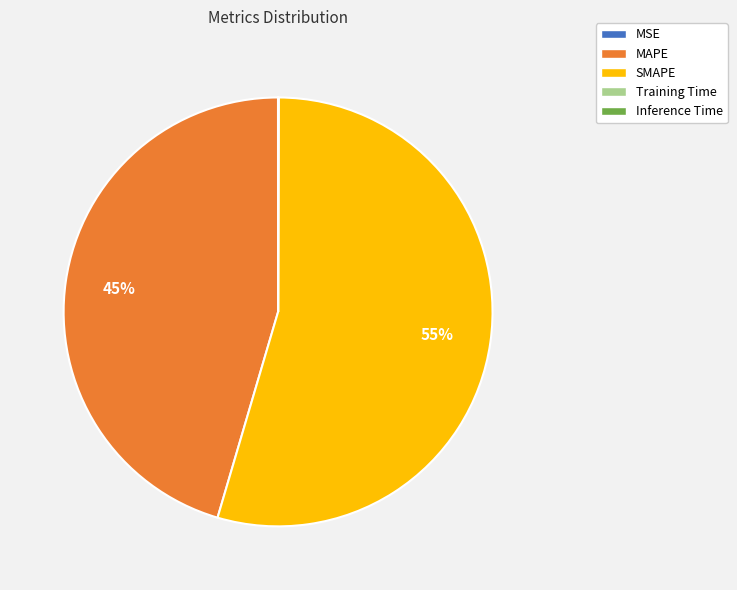

The MAPE slice represents 37% of the pie. True or false?

False